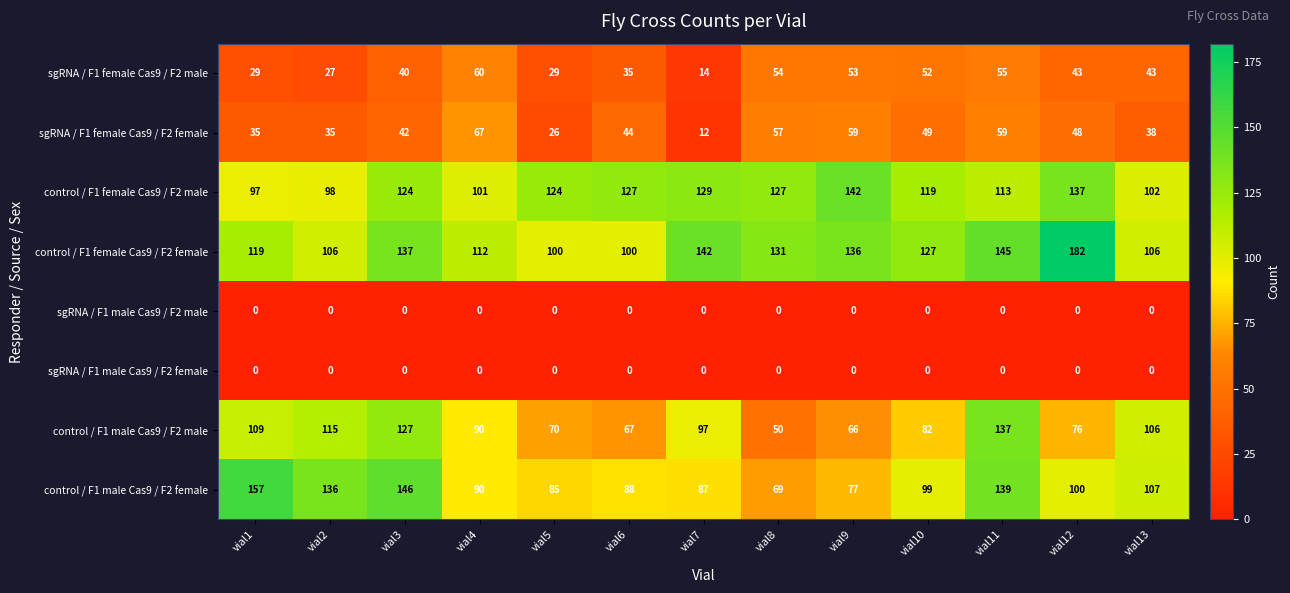

Which series has the widest spread of values?

control / F1 male Cas9 / F2 female